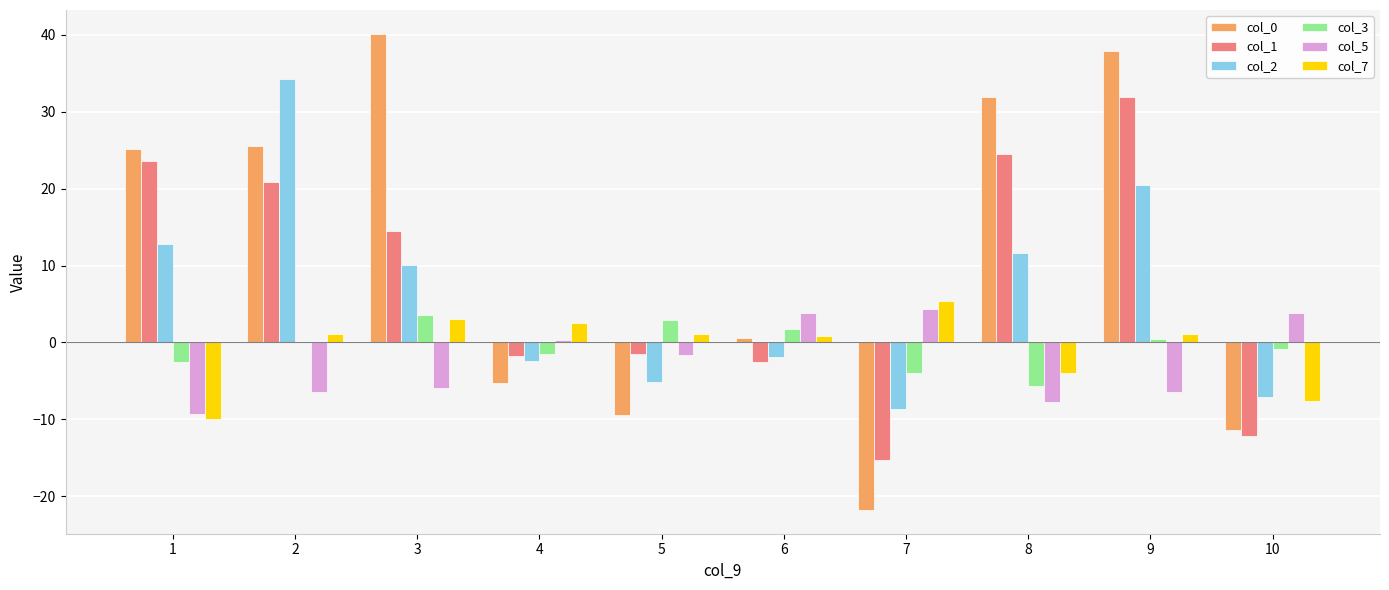

What is the maximum value shown in the chart?

40.1